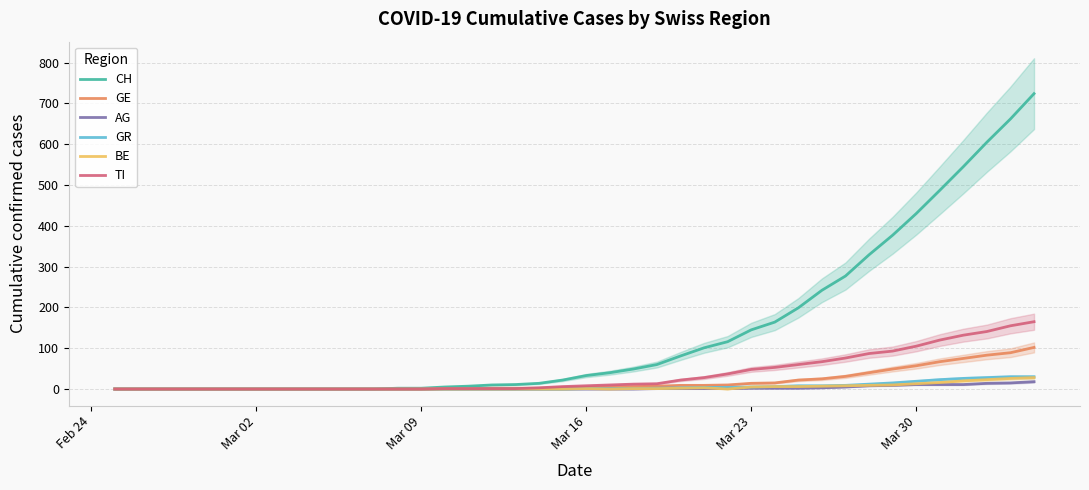

How many values in BE are above zero?

18